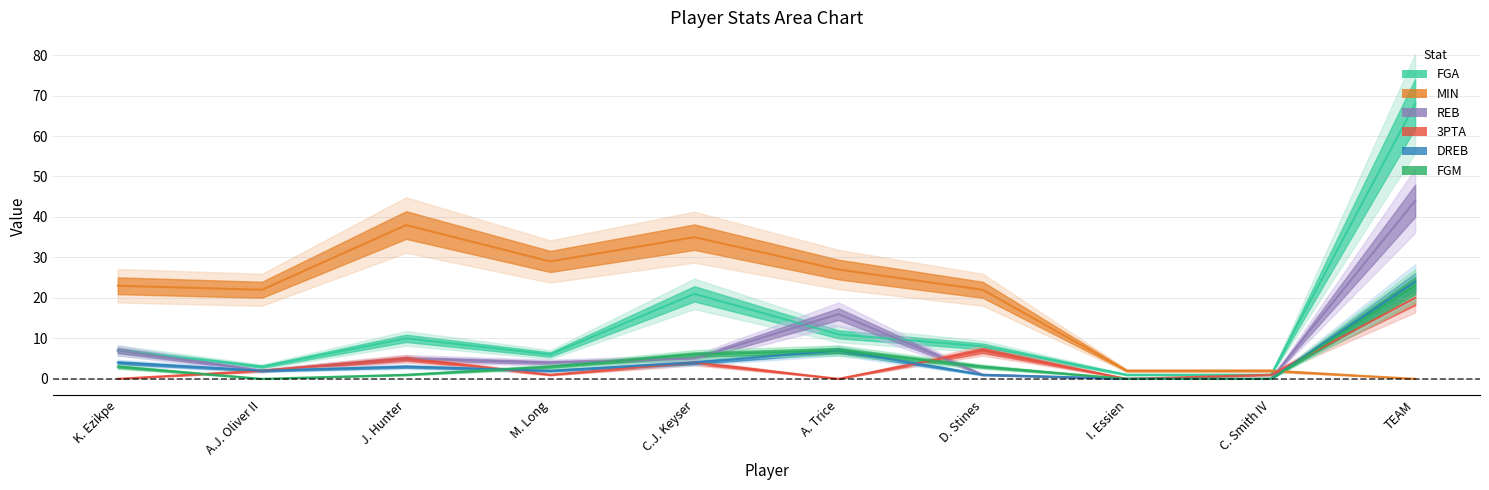

What is the spread (max minus min) of values at A. Trice?

27